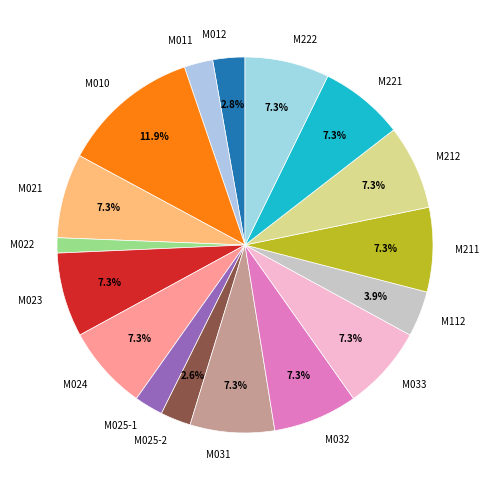

Is the sum of M221 and M023 greater than half?

No